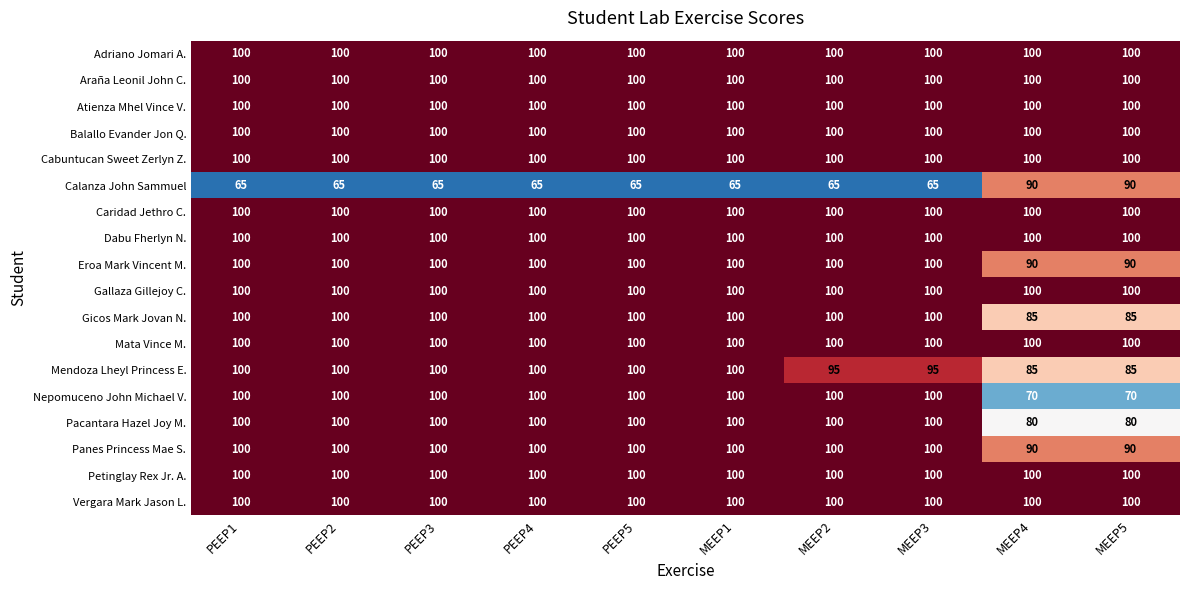

What value does the Cabuntucan Sweet Zerlyn Z. series have at PEEP2?

100